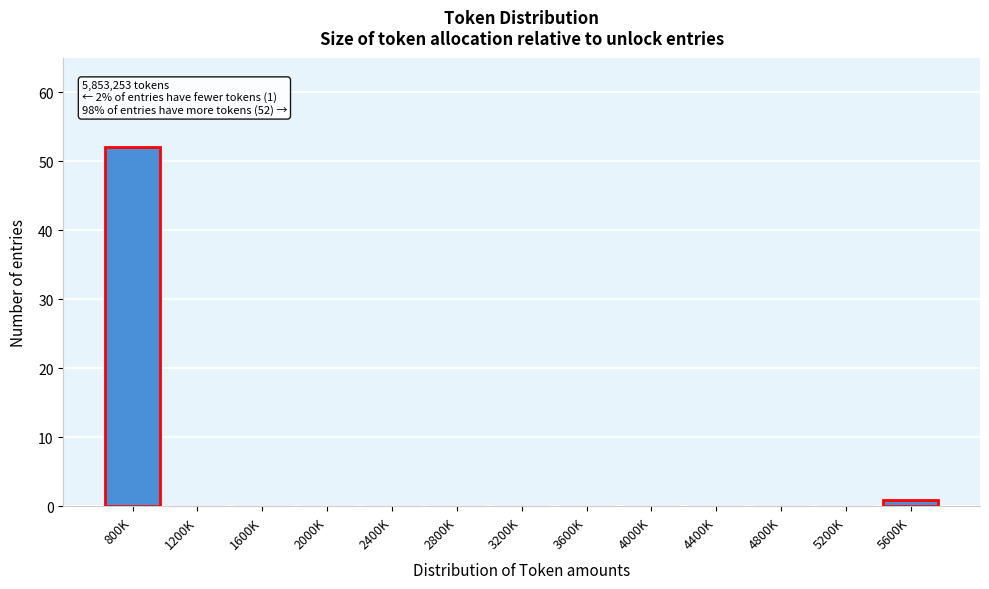

Reading left to right, what are all the values shown in this chart?

800K=52	1200K=0	1600K=0	2000K=0	2400K=0	2800K=0	3200K=0	3600K=0	4000K=0	4400K=0	4800K=0	5200K=0	5600K=1